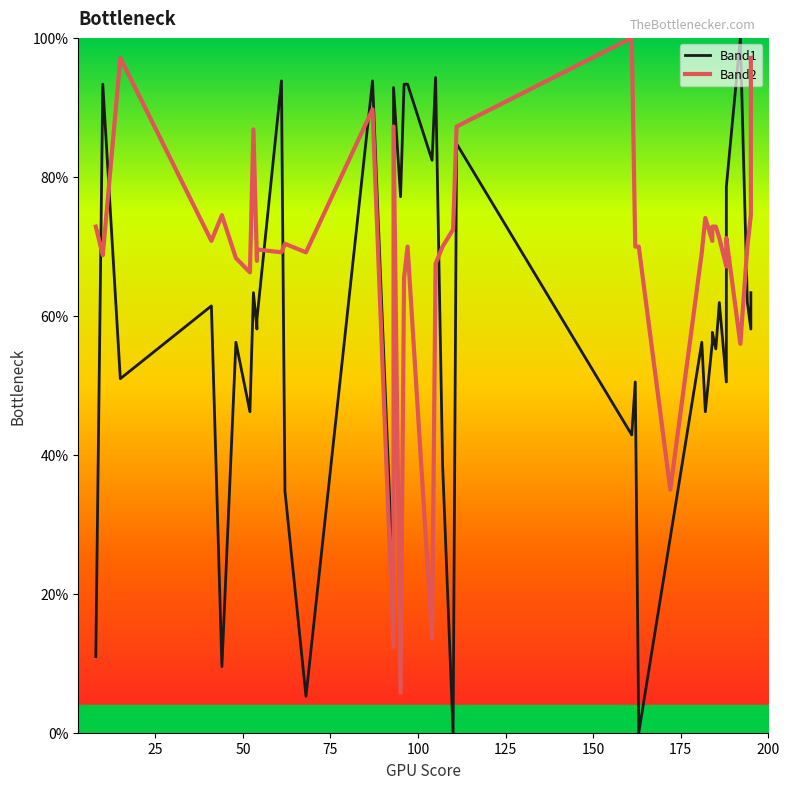

What is the value of the Band2 point at the 37th from the left?

56.0